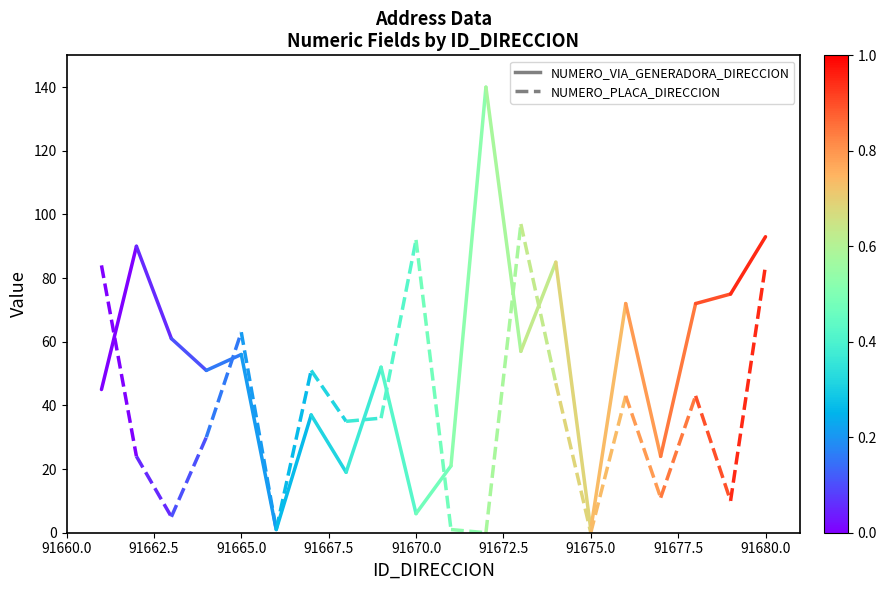

What is the value of the NUMERO_VIA_GENERADORA_DIRECCION point at the 1st from the left?

45